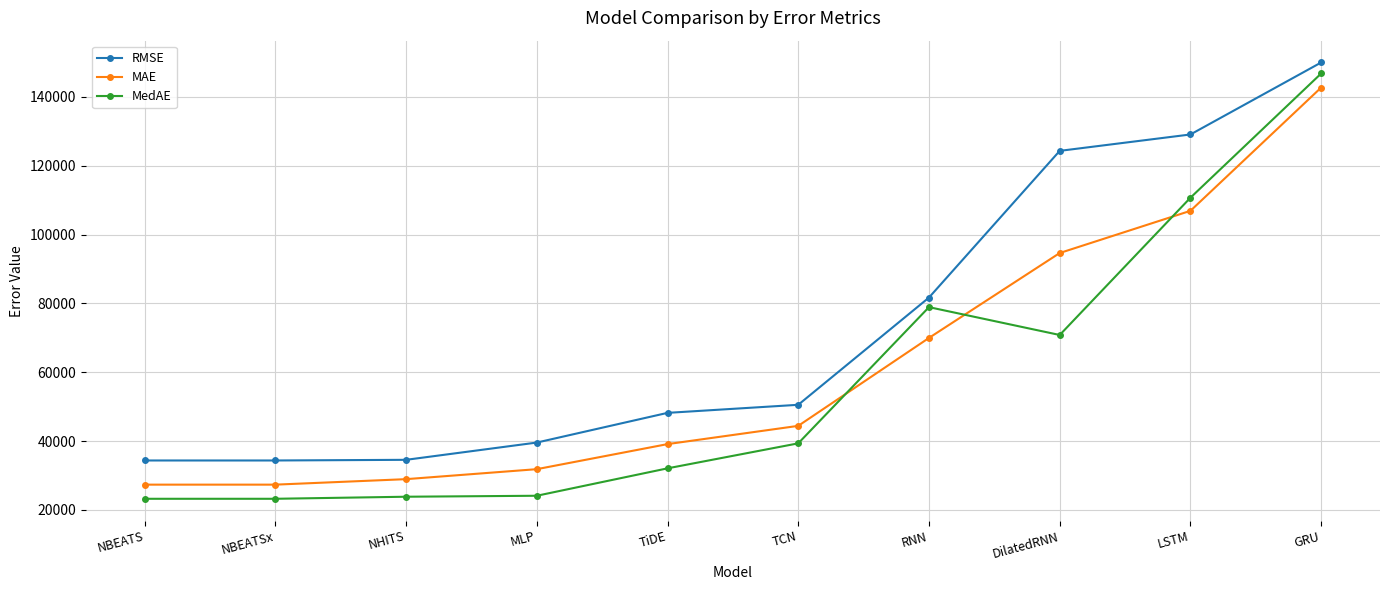

What position from the left is TiDE?

5